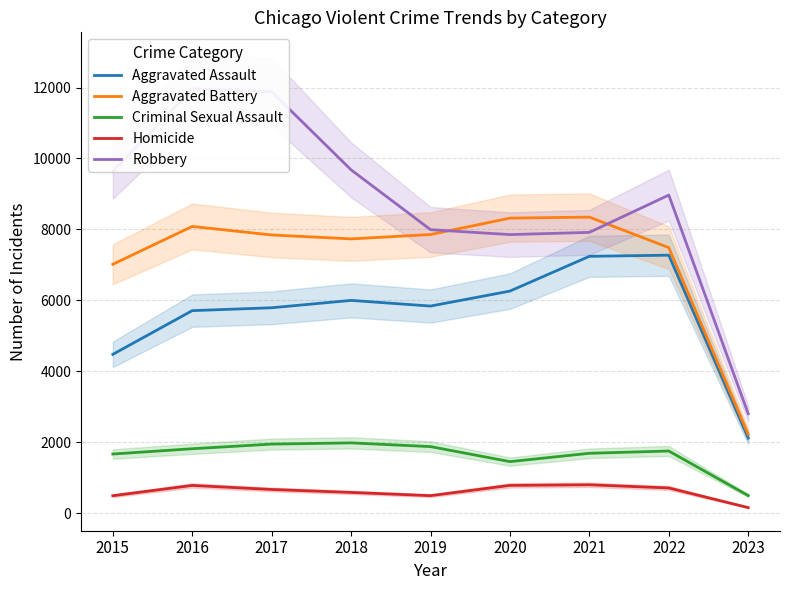

Which label corresponds to the largest value in the chart?

2016